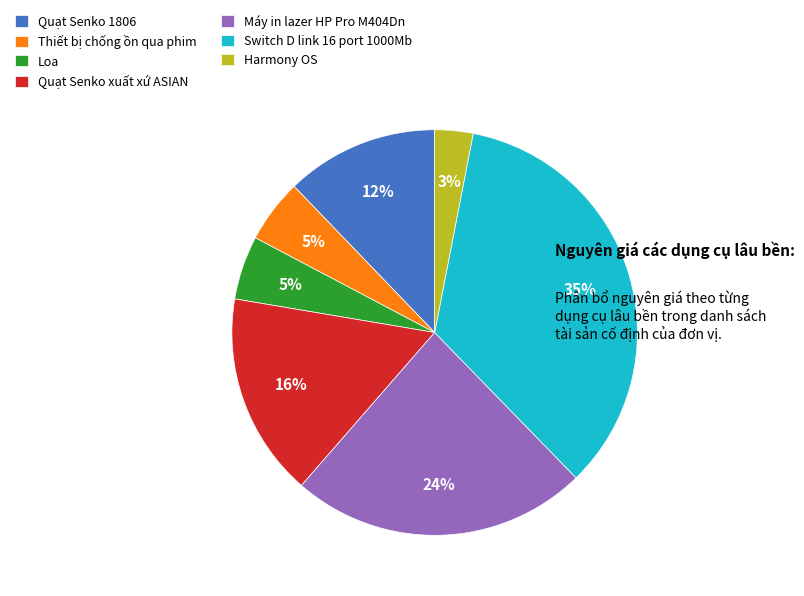

To the nearest percent, what is the difference between the Quạt Senko 1806 and Loa slice percentages?

7%